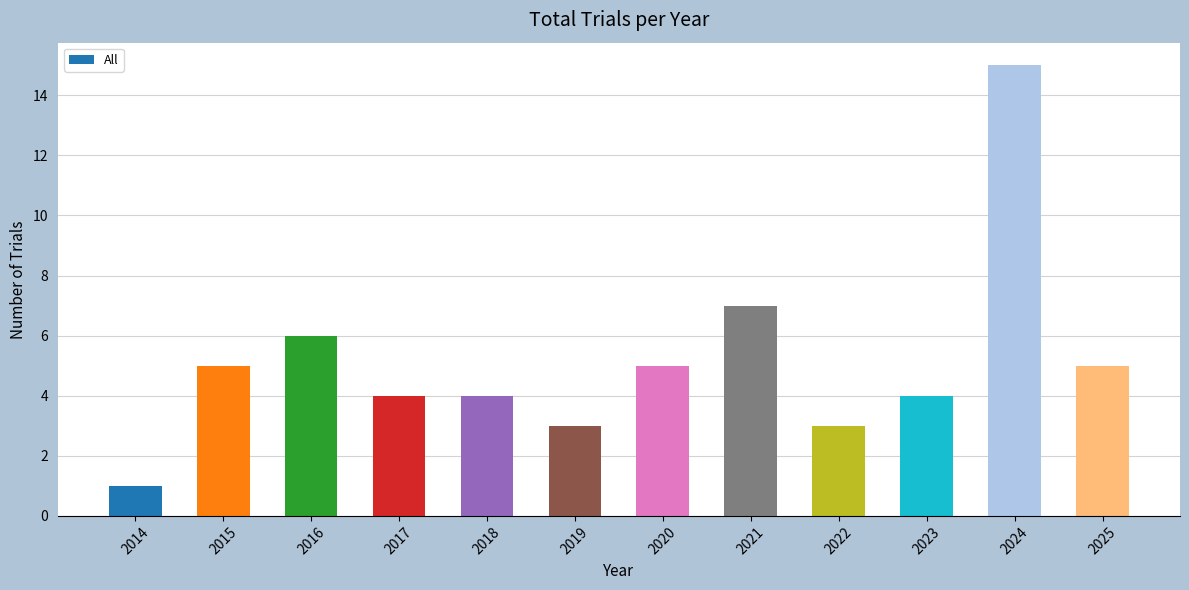

How many bars are there in total?

12